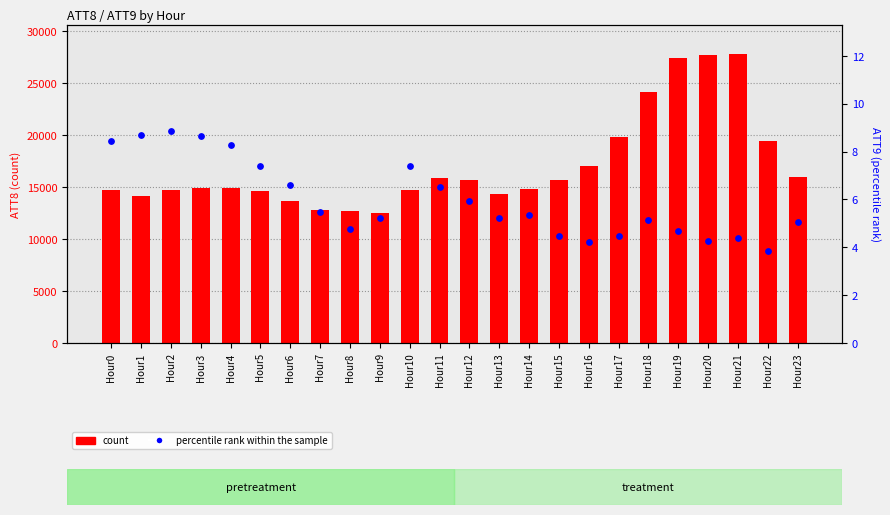

Is the value of count at Hour5 greater than the value of percentile rank within the sample at Hour21?

Yes